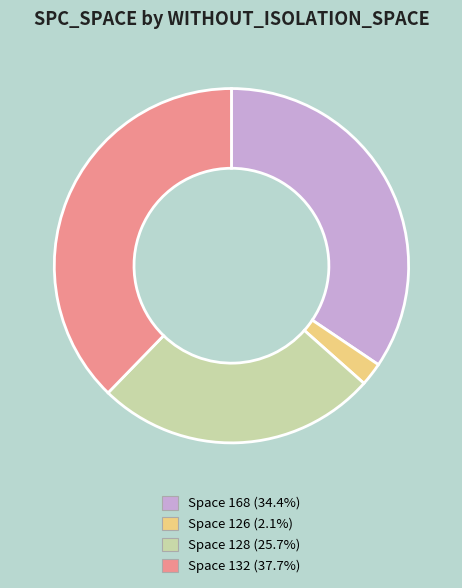

What is the ratio of the value at Space 132 (37.7%) to the value at Space 168 (34.4%)?

1.1